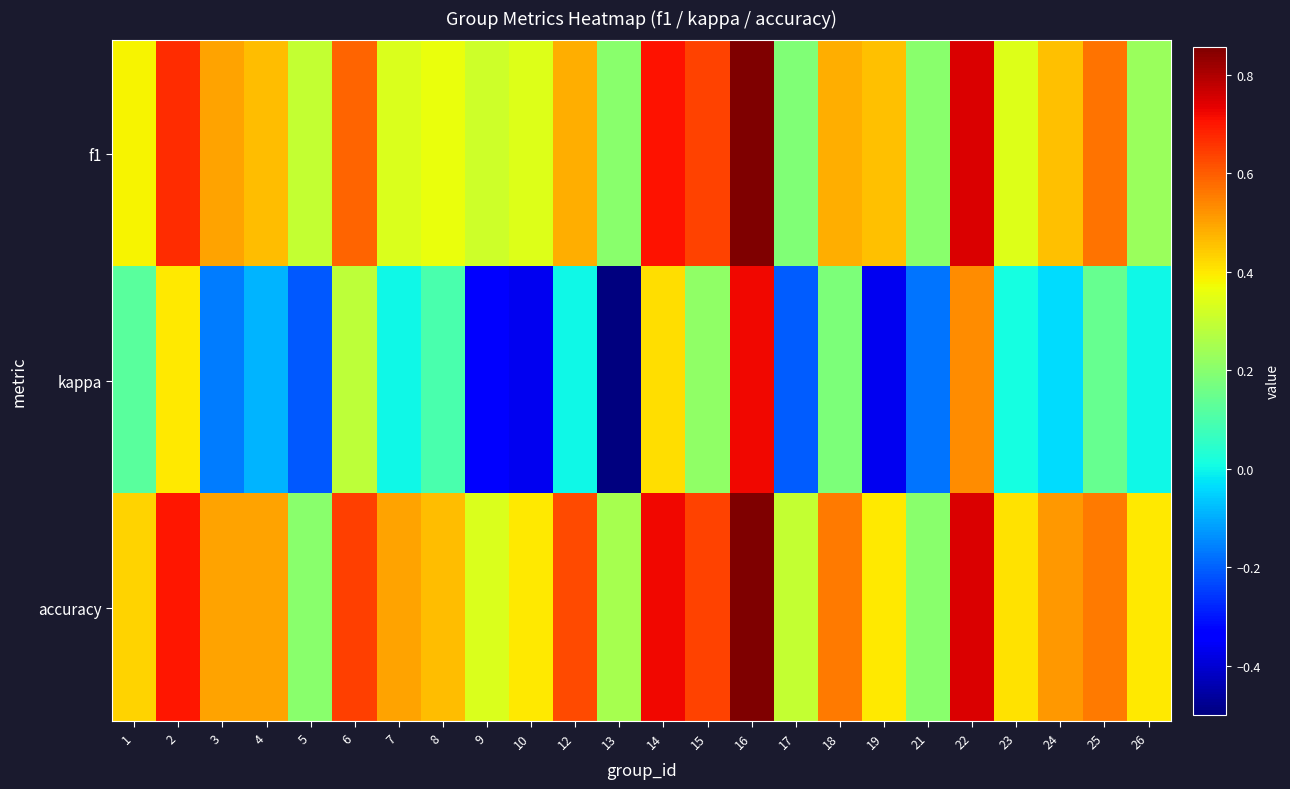

Which has a higher value, 7 or 24?

24